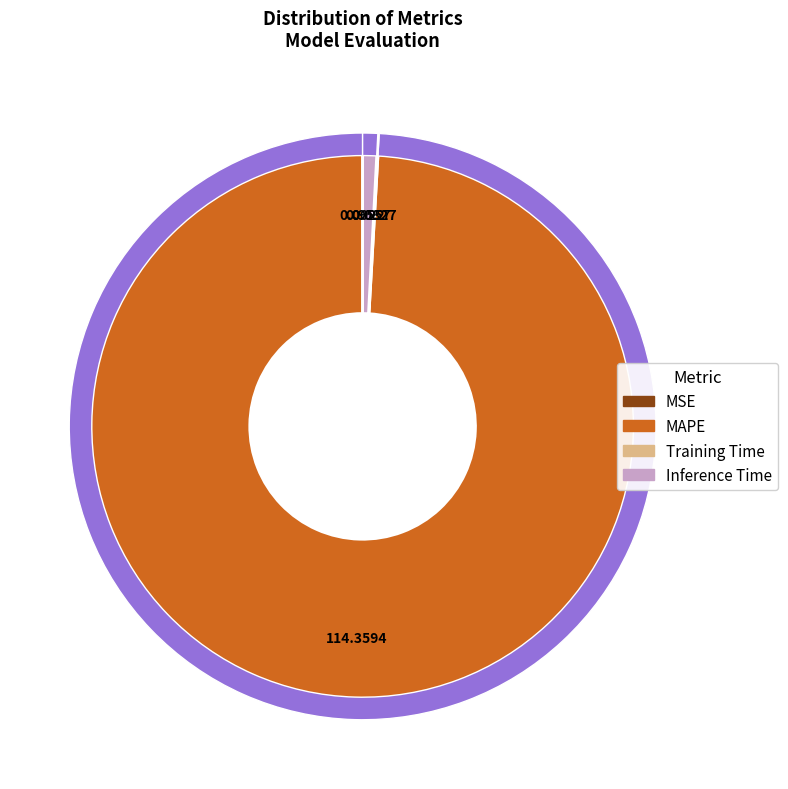

Count the number of slices in the pie.

4